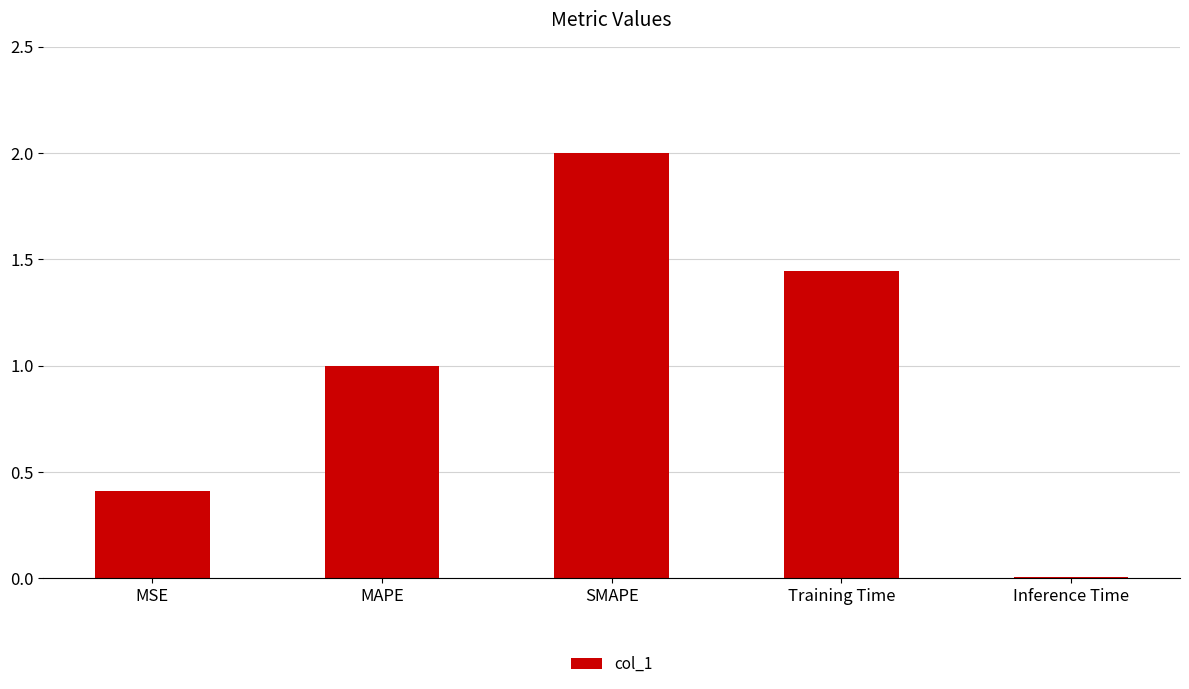

What is the label of the 1st bar from the right?

Inference Time